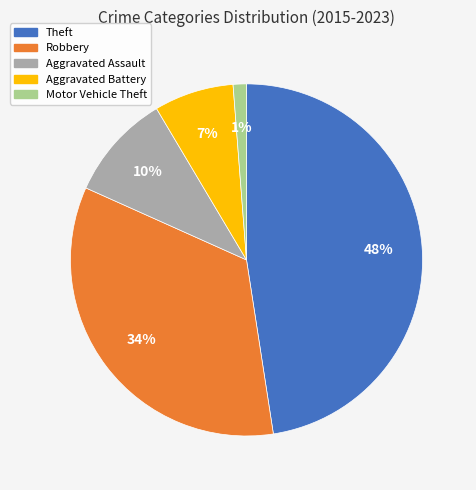

Combined, do Motor Vehicle Theft and Robbery account for over 50%?

No